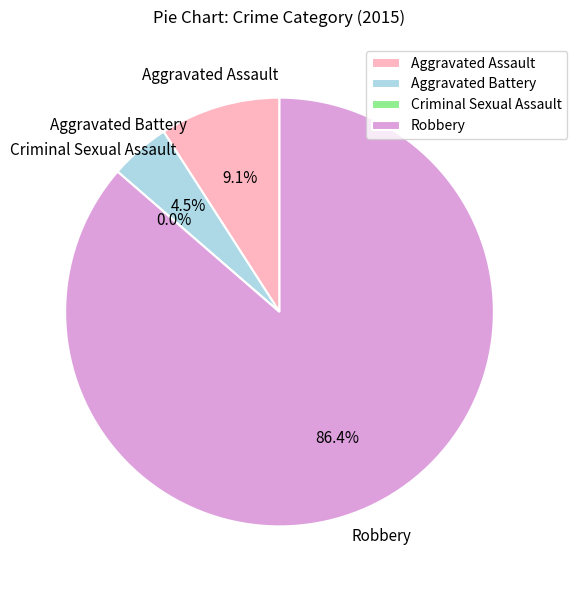

Count the number of slices in the pie.

4